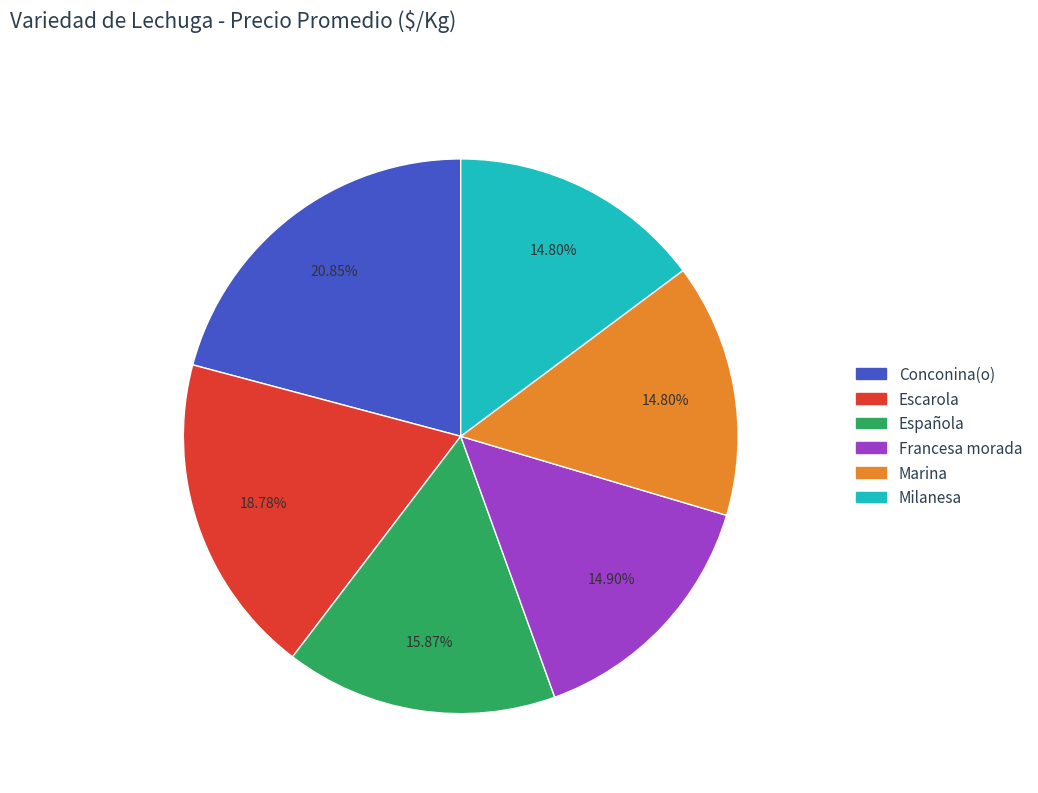

Which slice is the largest?

Conconina(o)